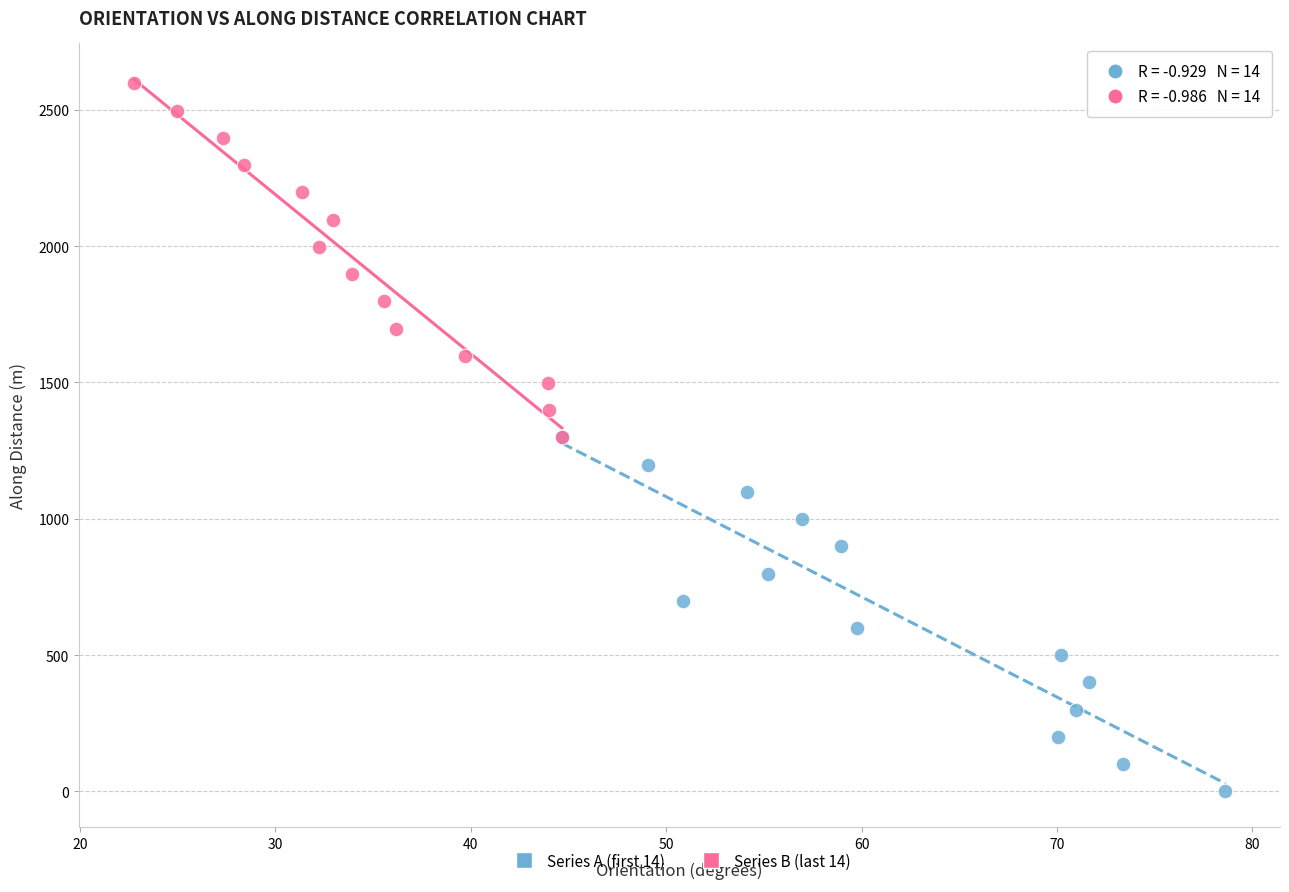

Which series reaches the maximum Y coordinate?

Series B (last 14)